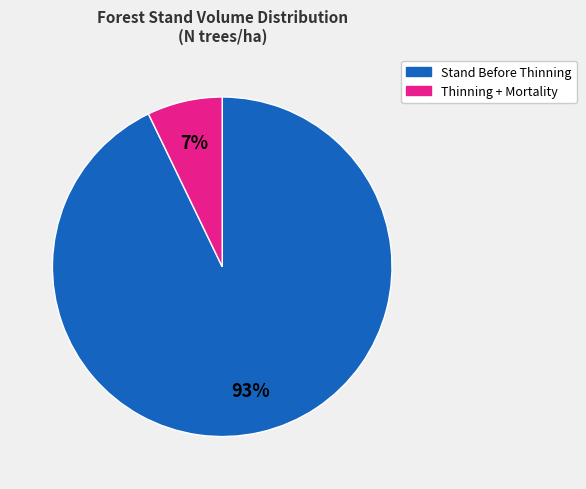

To the nearest percent, what is the difference between the largest and smallest slice percentages?

86%